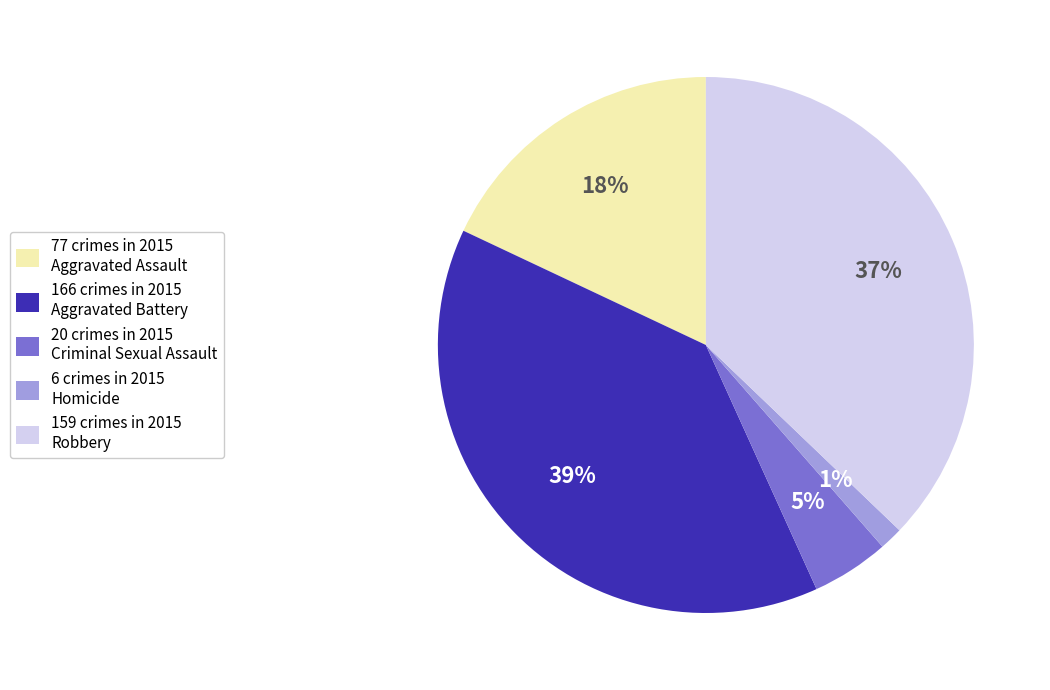

Is there a majority slice in this chart?

No